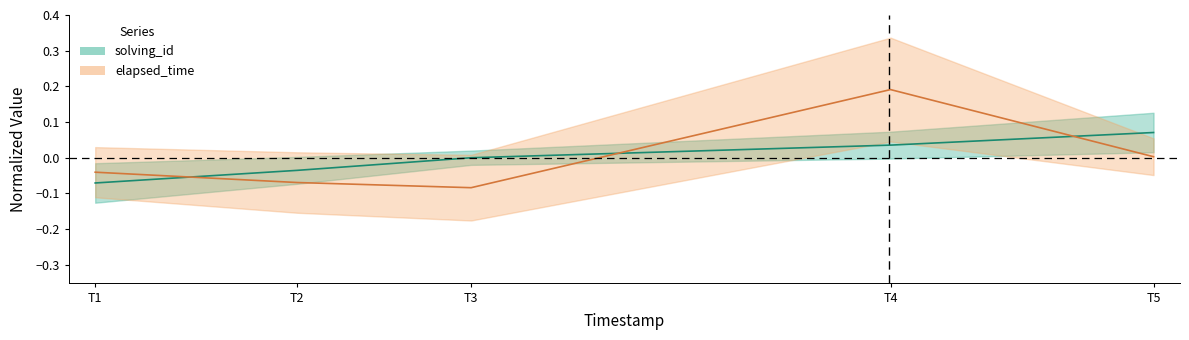

Which series has the largest total across all categories?

solving_id